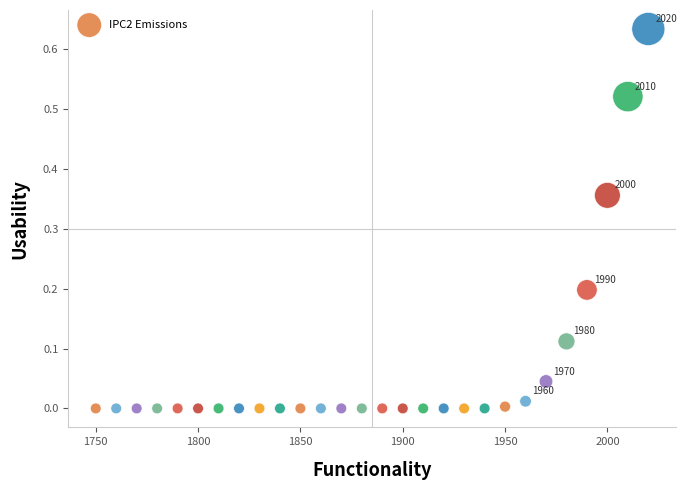

What is the range of X values (max minus min)?

270.0